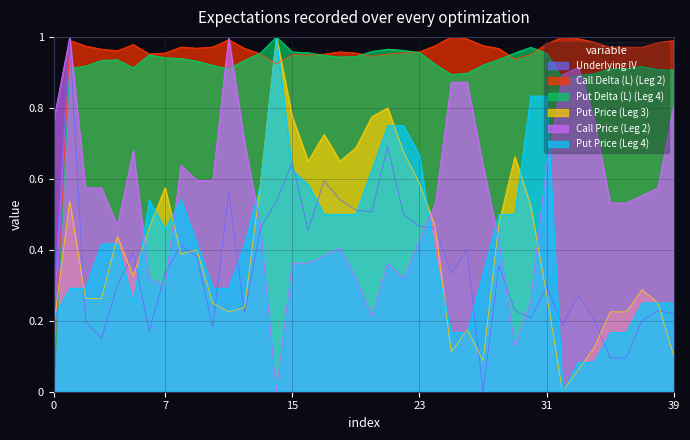

How many lines are shown in the chart?

6